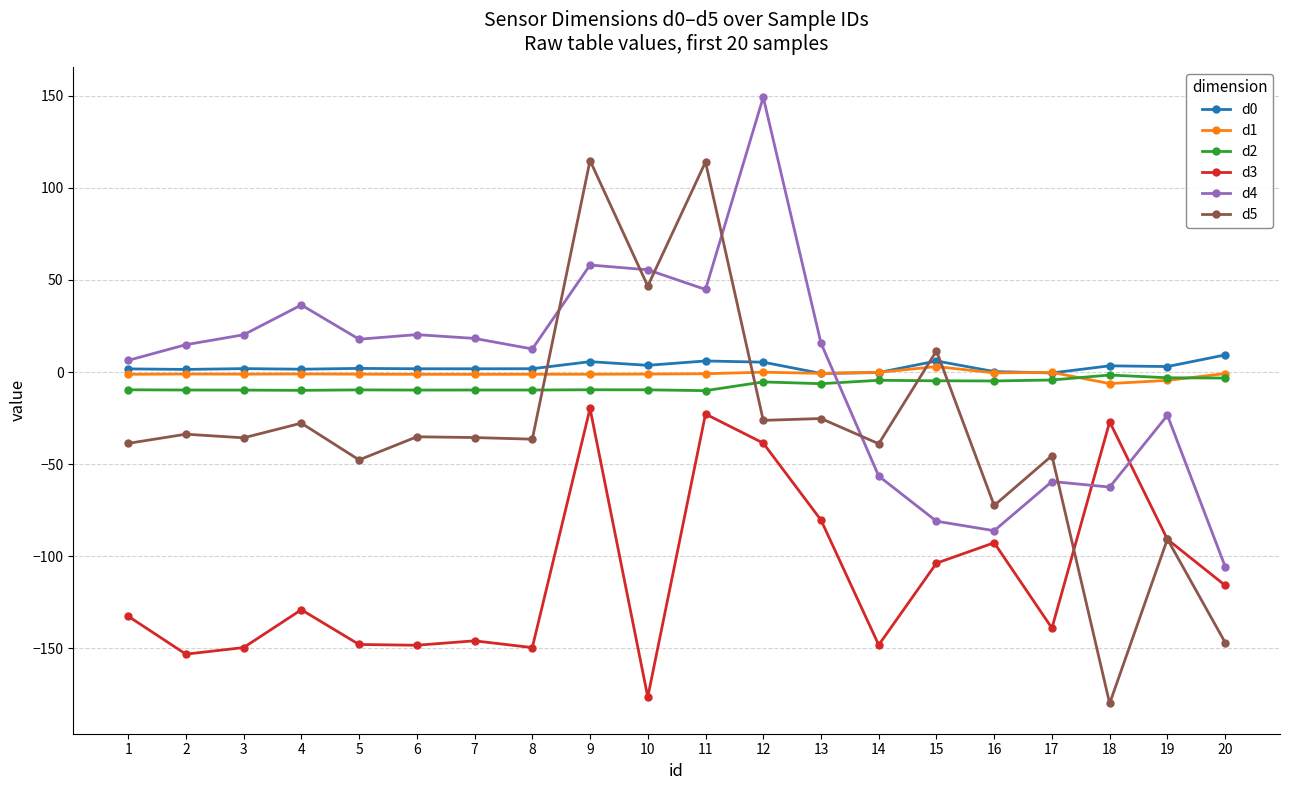

Which series has the largest total across all categories?

d0